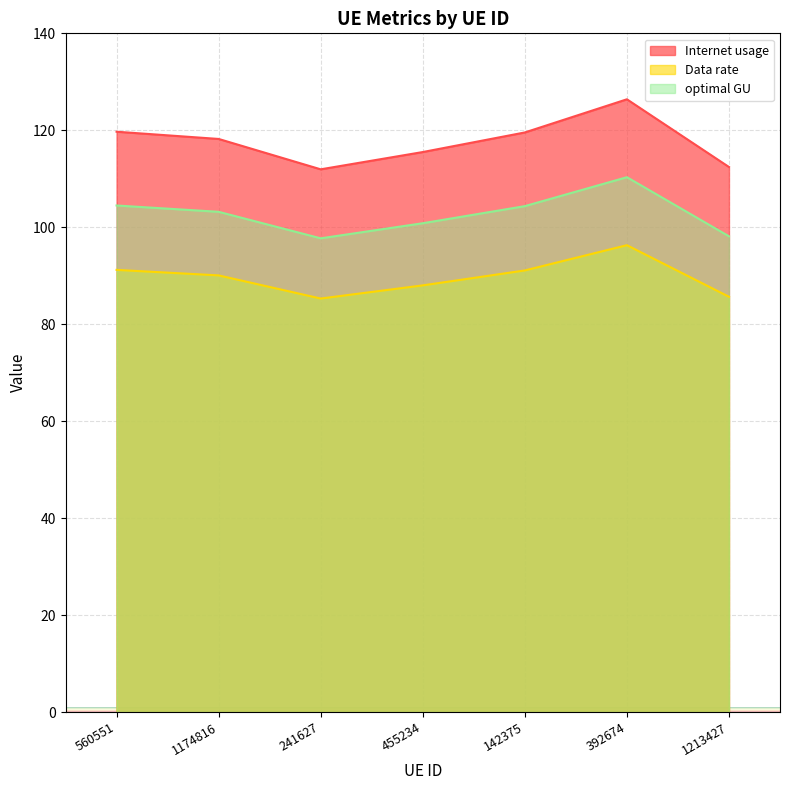

What position from the left is 1174816?

2